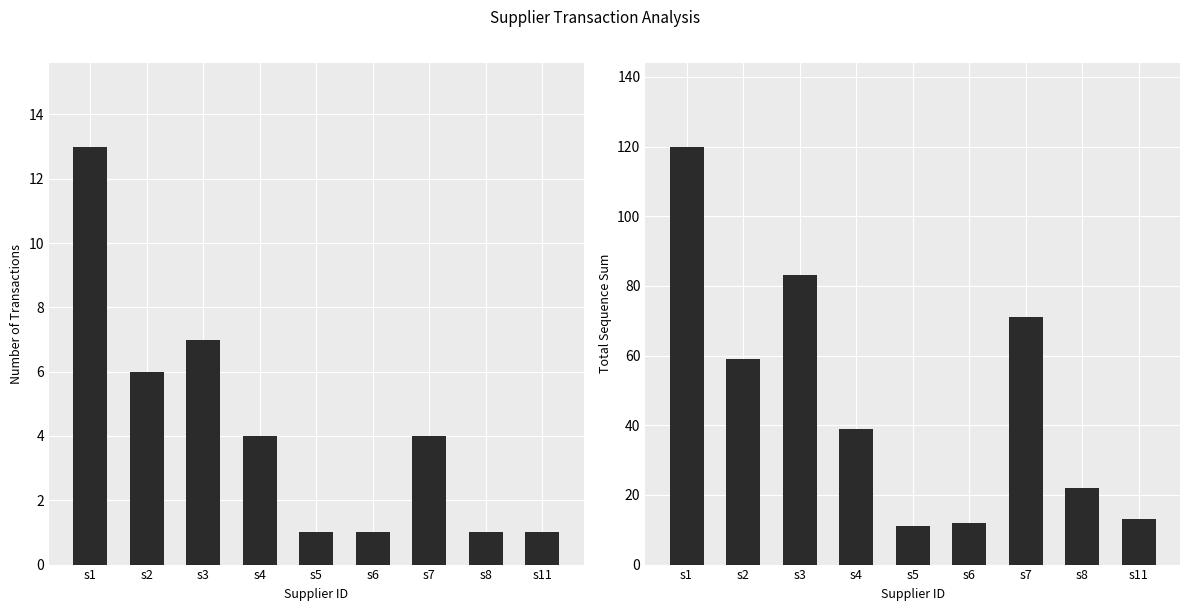

What is the total value across all series at s7?

75